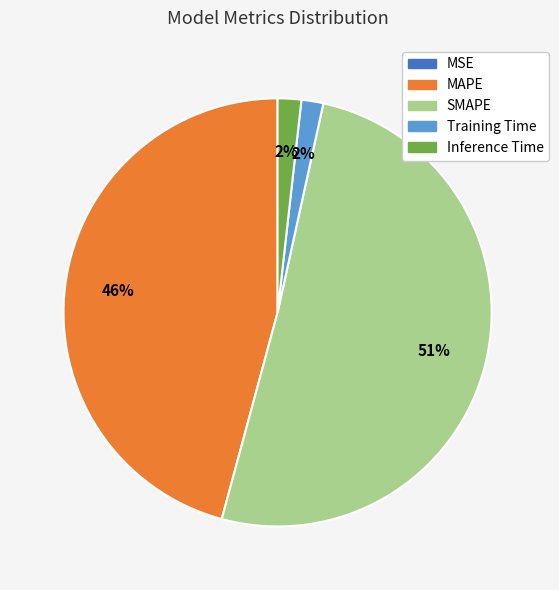

Is the sum of Inference Time and SMAPE greater than half?

Yes